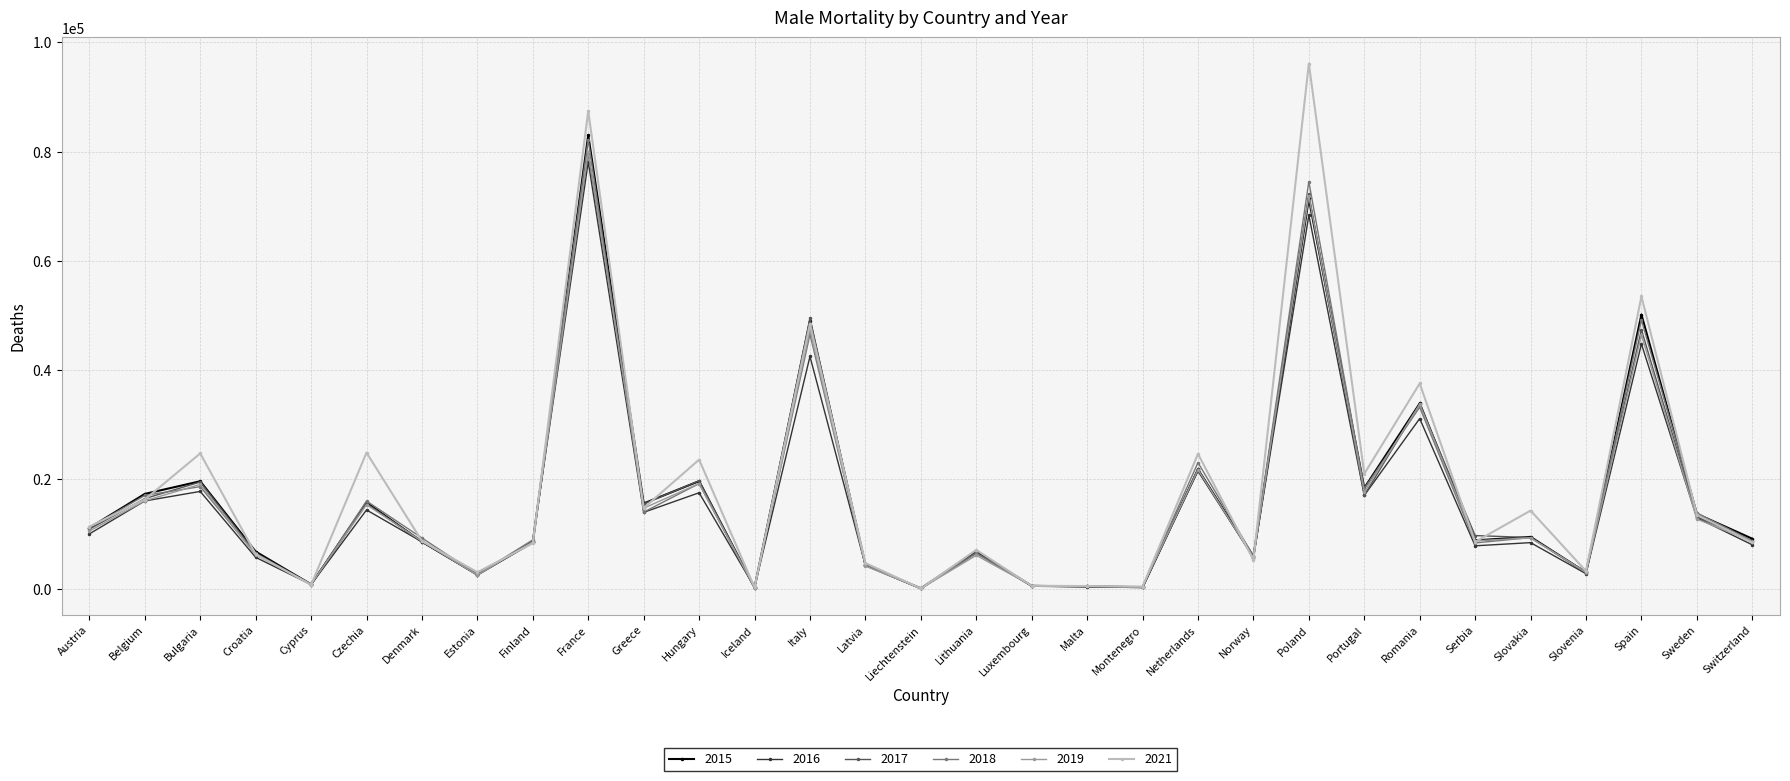

What is the spread (max minus min) of values at Finland?

627